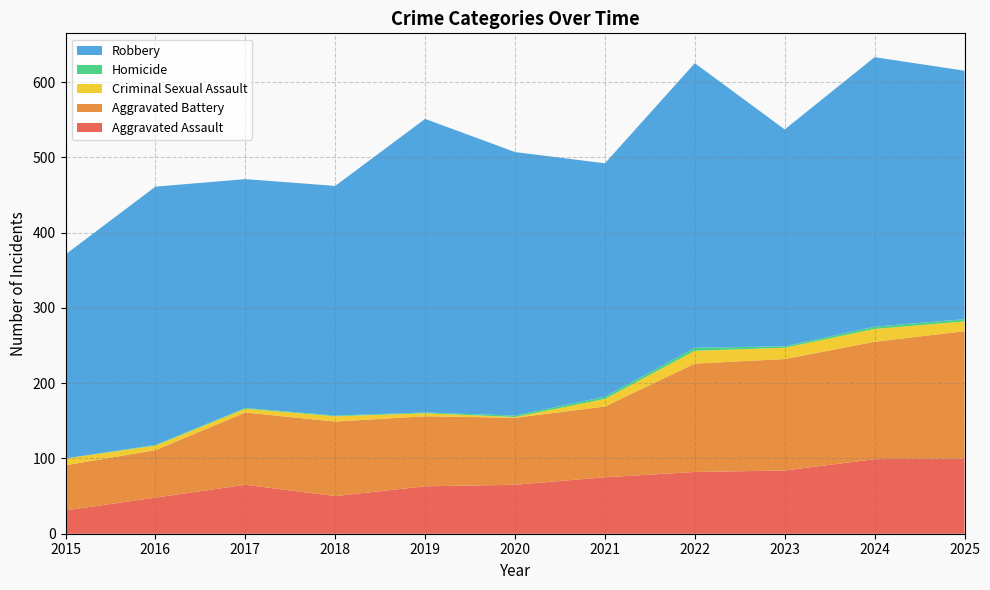

Reading left to right, transcribe all the data shown in this chart.

Aggravated Assault: 31	48	65	50	63	65	75	82	84	99	100
Aggravated Battery: 60	63	96	99	93	89	94	144	148	156	169
Criminal Sexual Assault: 9	6	5	7	4	1	10	17	15	17	13
Homicide: 0	1	1	1	1	2	3	4	2	3	3
Robbery: 271	343	304	305	390	350	310	378	288	358	330